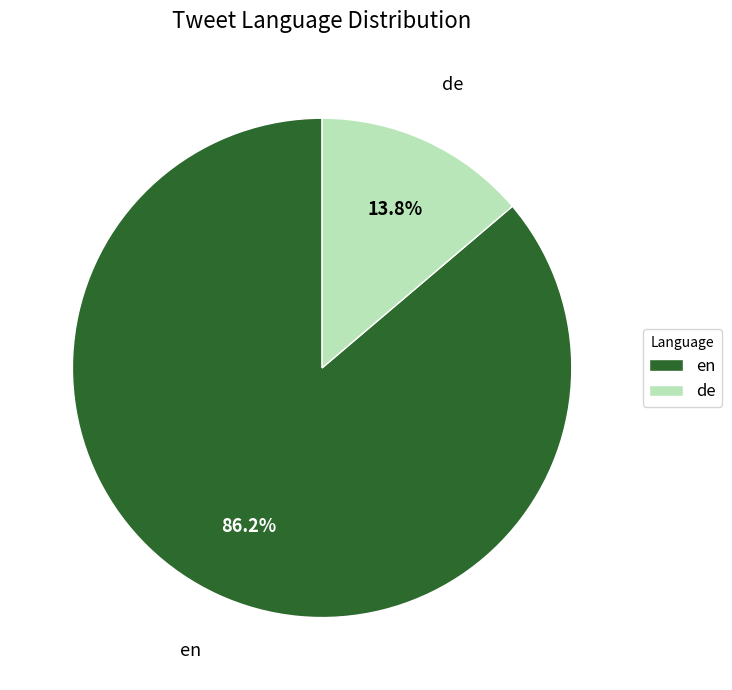

Between de and en, which is larger?

en